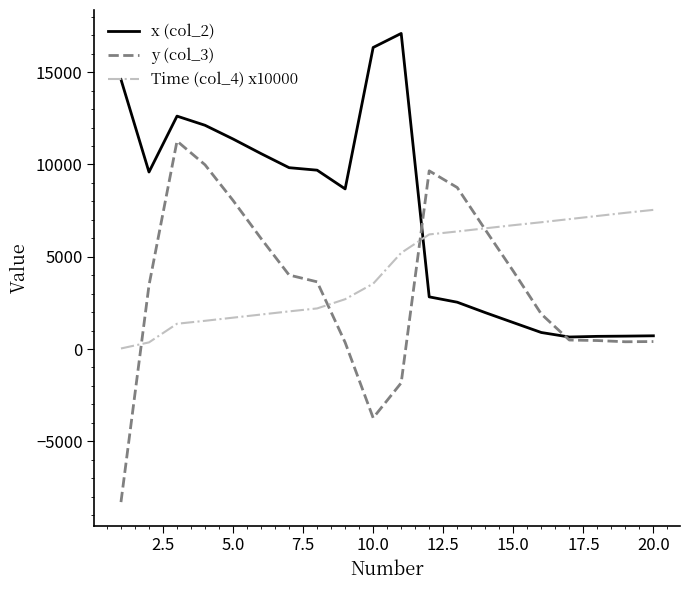

Count the number of categories in the chart.

20